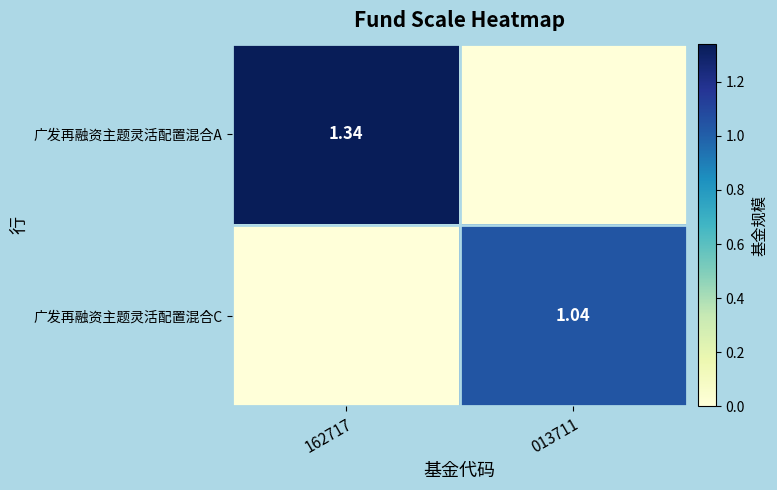

Which category has the highest value in the 广发再融资主题灵活配置混合A series?

162717